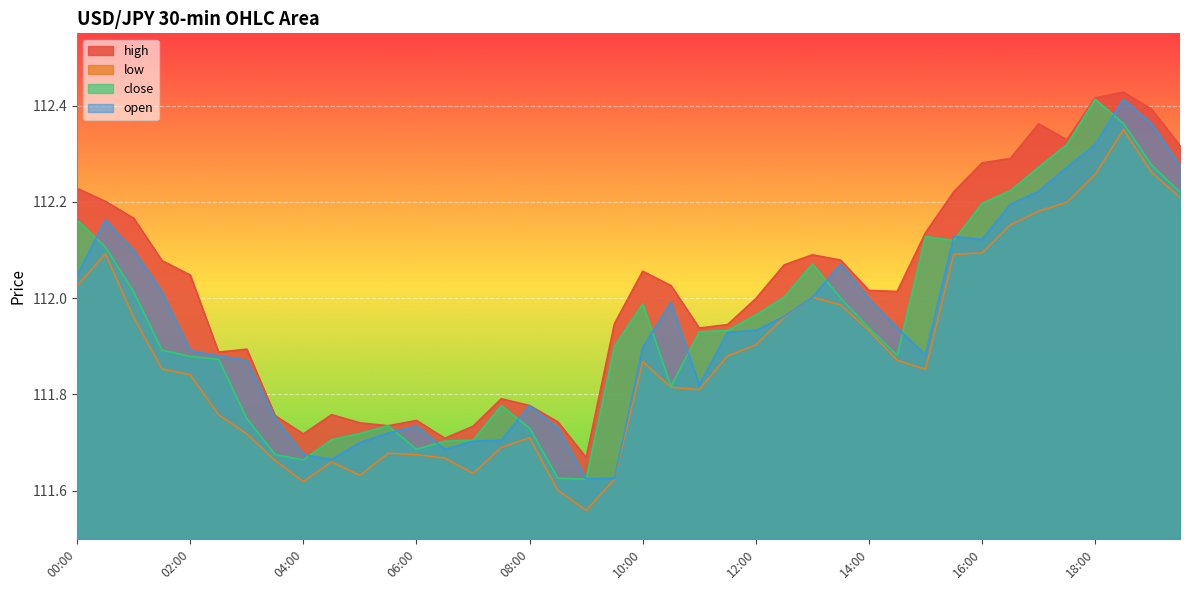

How many interior local peaks does the open series have?

7